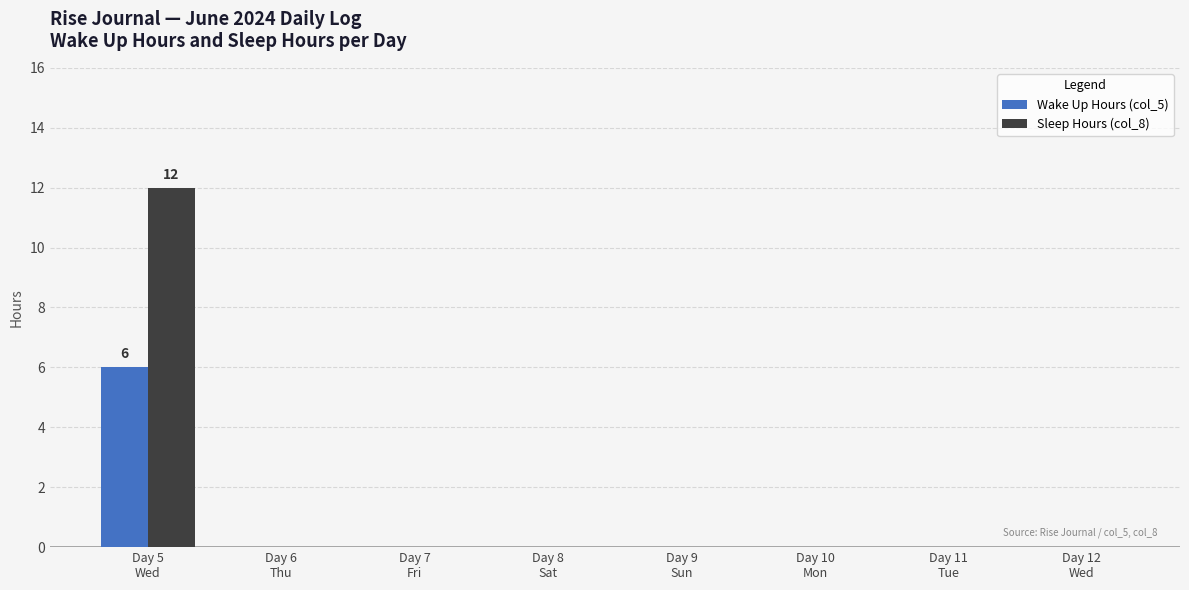

What is the average value of the Sleep Hours (col_8) series?

2